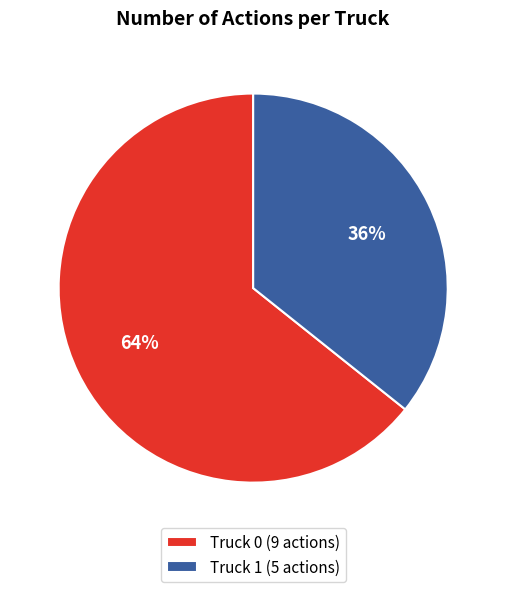

To the nearest percent, what is the average slice percentage?

50%